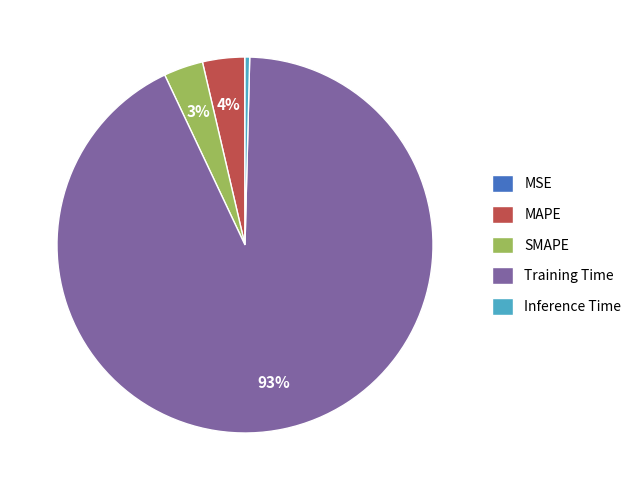

To the nearest percent, what is the difference between the largest and smallest slice percentages?

93%